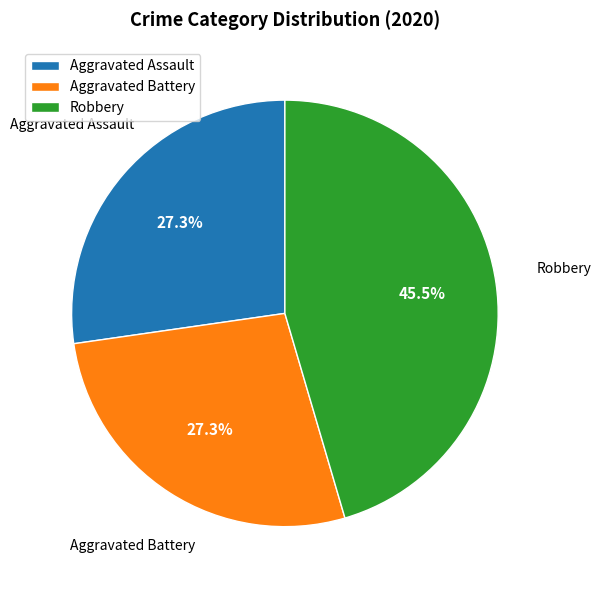

To the nearest percent, what is the difference between the largest and smallest slice percentages?

18%